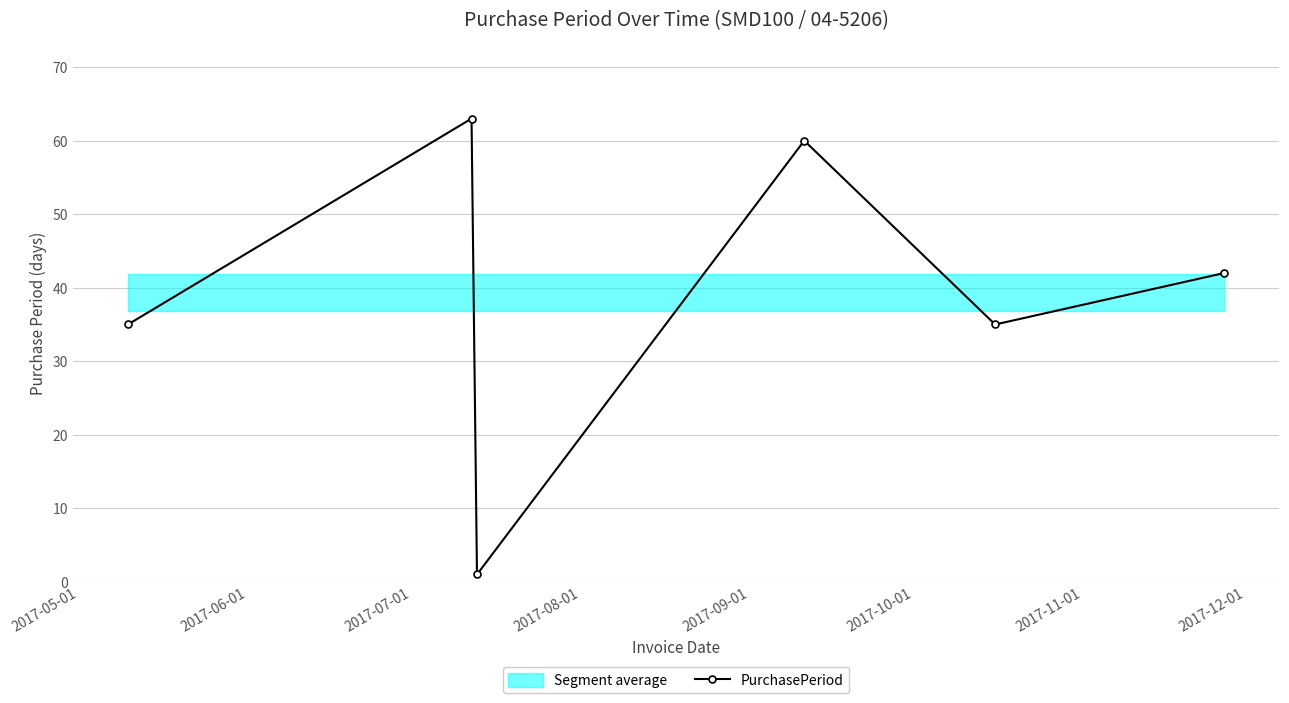

What is the maximum value shown in the chart?

63